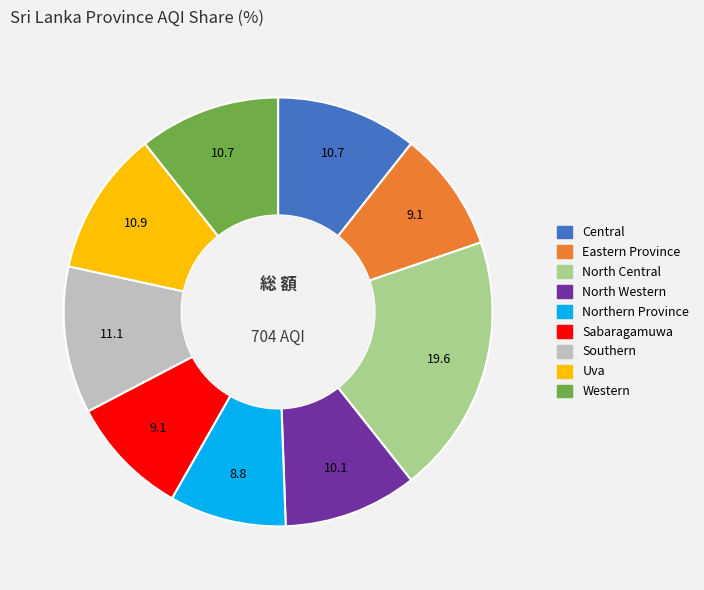

Do North Central and Uva together represent more than half of the pie?

No